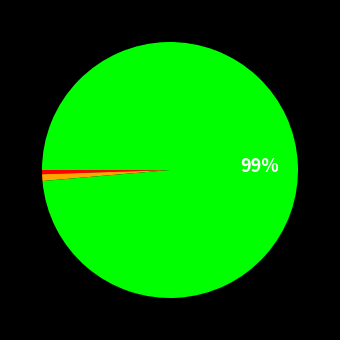

How many slices are in this pie chart?

3